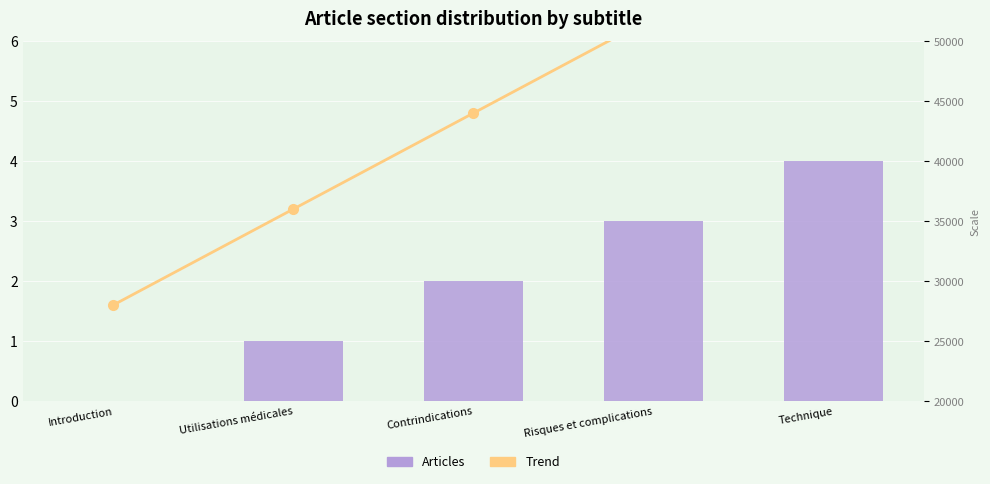

Count the number of data series in this chart.

2